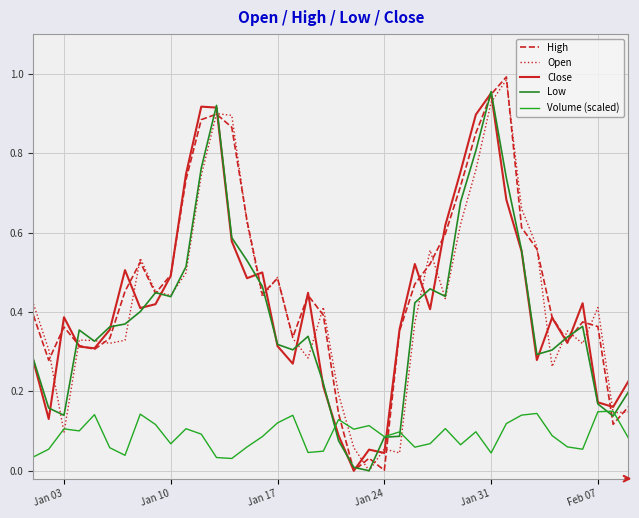

What are all the series names shown in the legend?

High, Open, Close, Low, Volume (scaled)